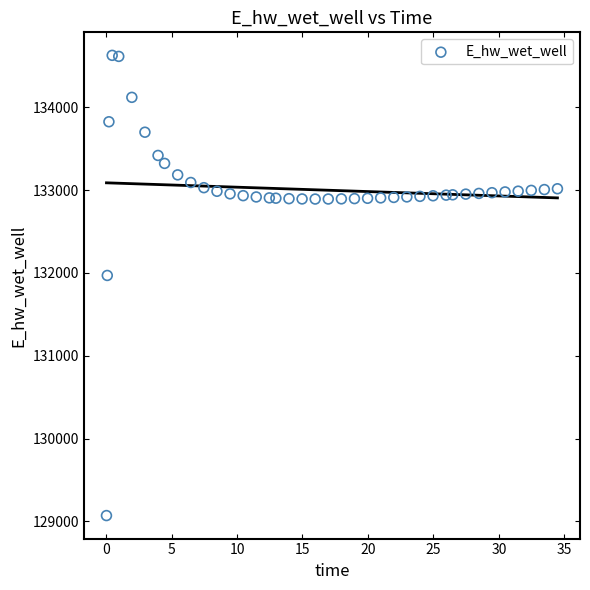

What Y value in the scatter plot is closest to 131849?

131970.0